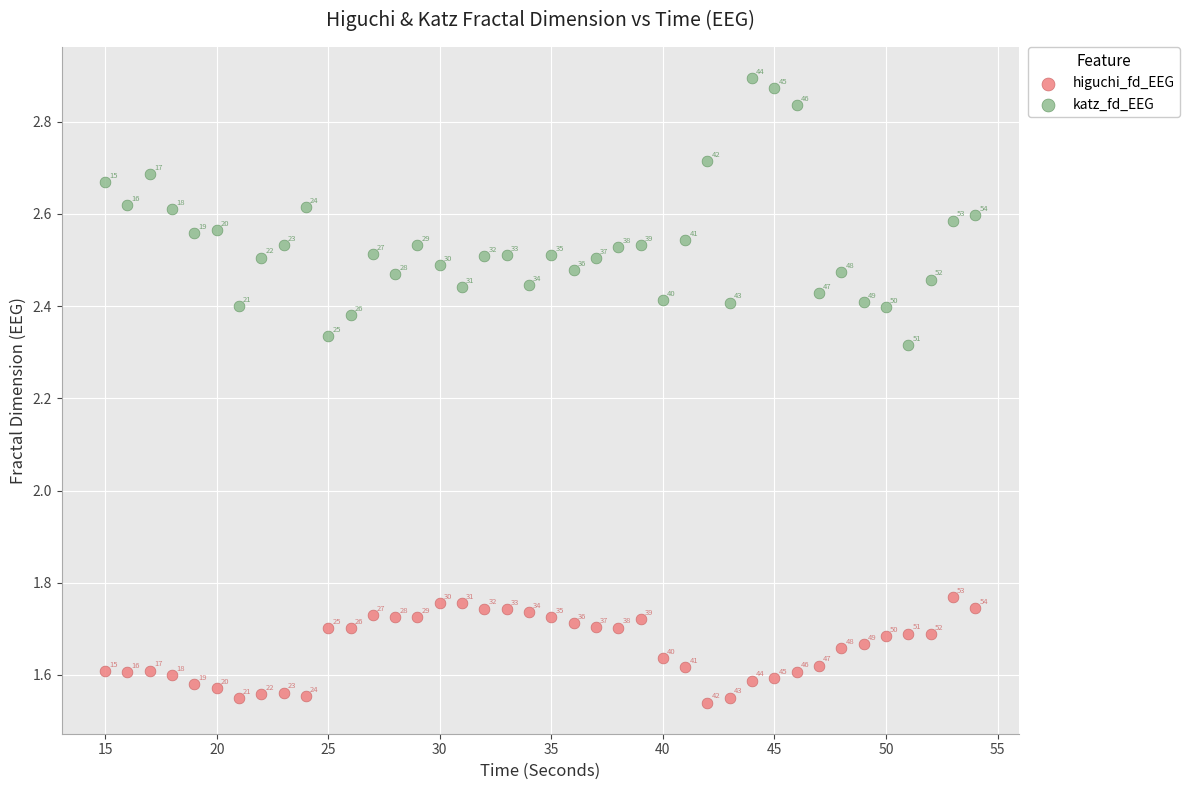

Which series reaches the minimum Y coordinate?

higuchi_fd_EEG